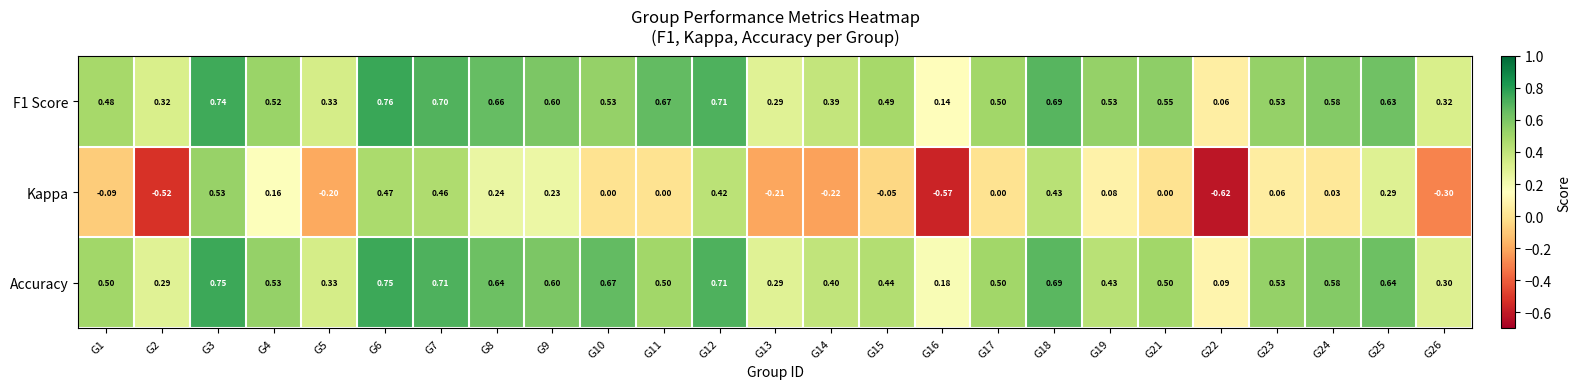

Between G16 and G19, which series saw the biggest shift?

Kappa